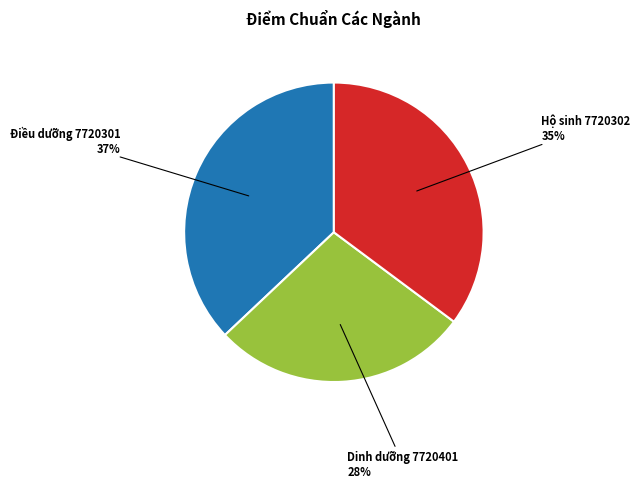

To the nearest percent, what is the average slice percentage?

33%